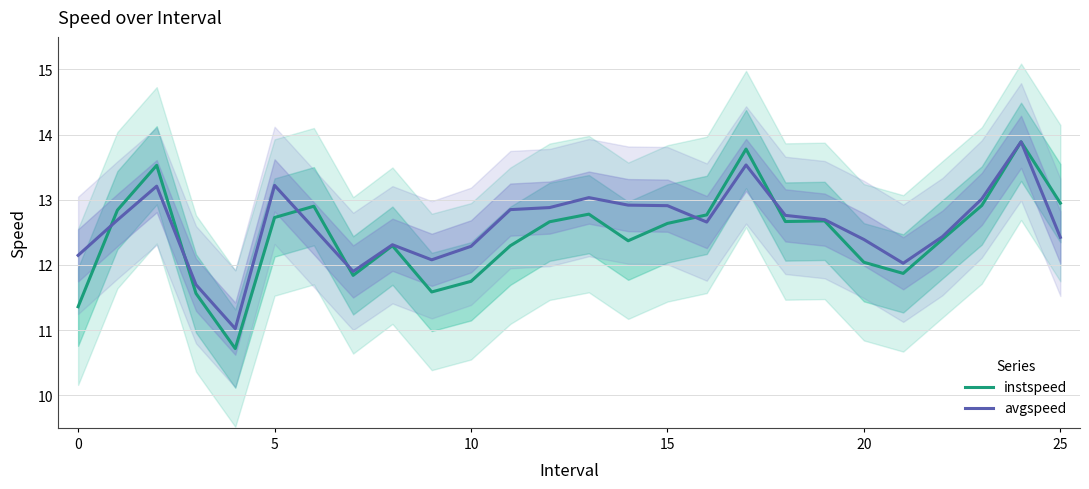

What are all the series names shown in the legend?

instspeed, avgspeed